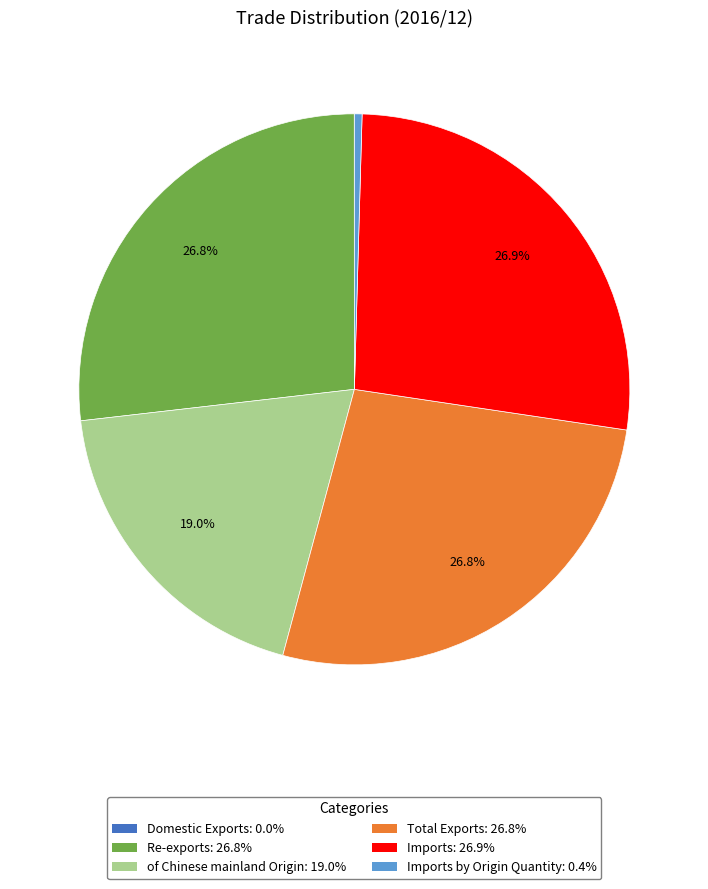

Is there any slice that represents more than half of the pie?

No